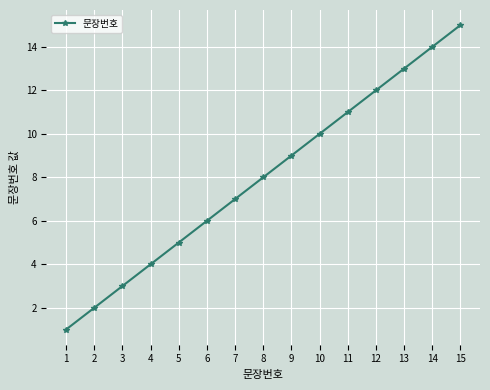

Count the number of categories in the chart.

15